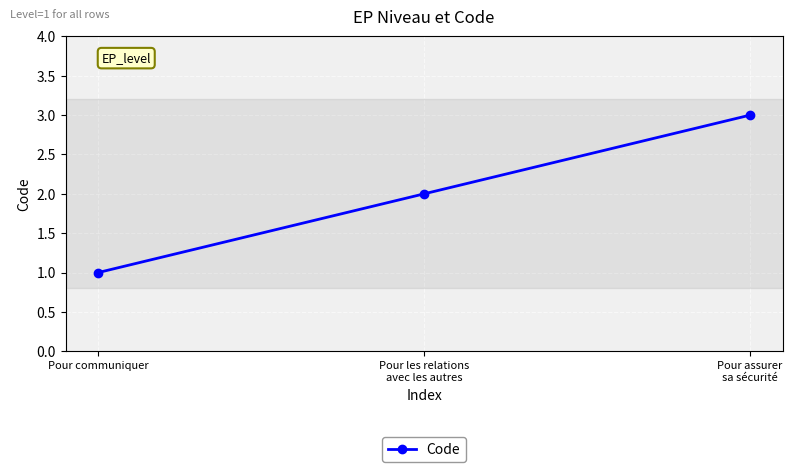

What is the difference between the values at Pour communiquer and Pour assurer
sa sécurité?

2